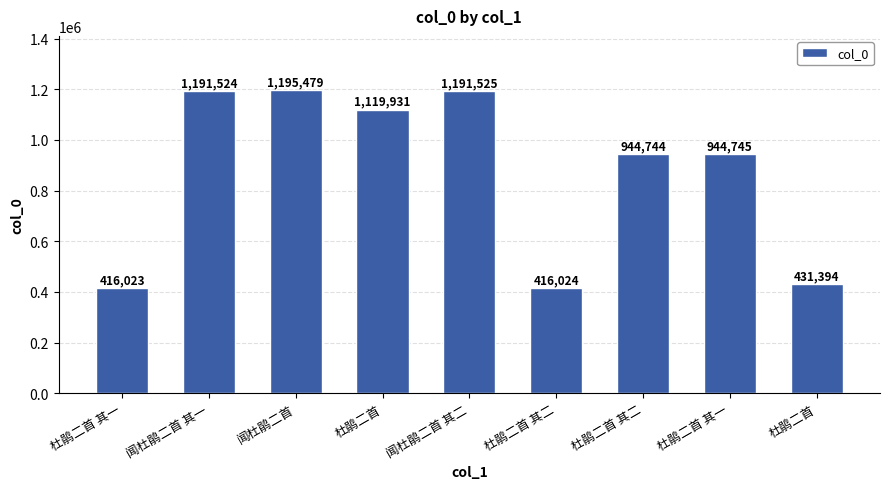

How many distinct data groups are displayed?

1